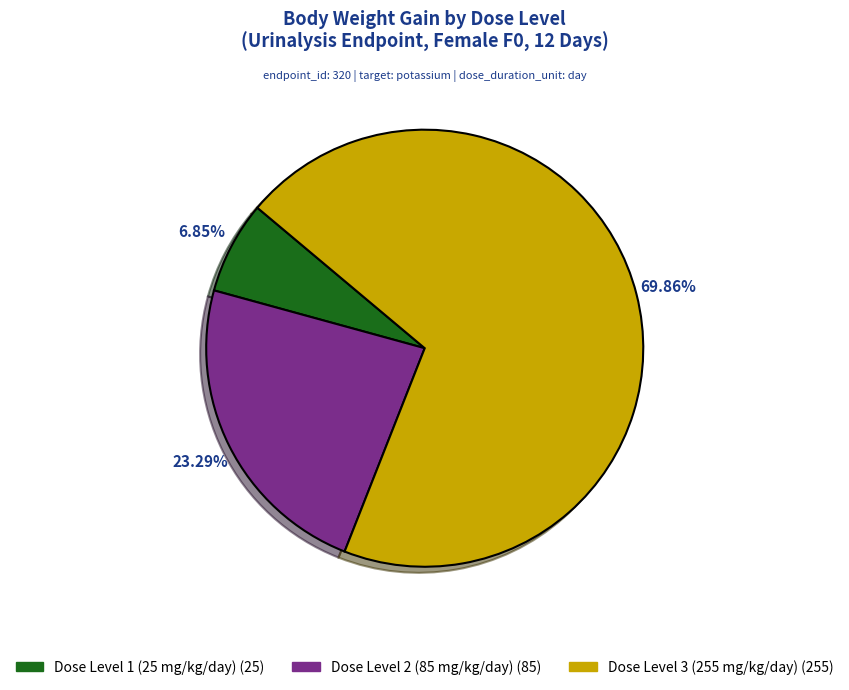

To the nearest percent, what is the average slice percentage?

33%